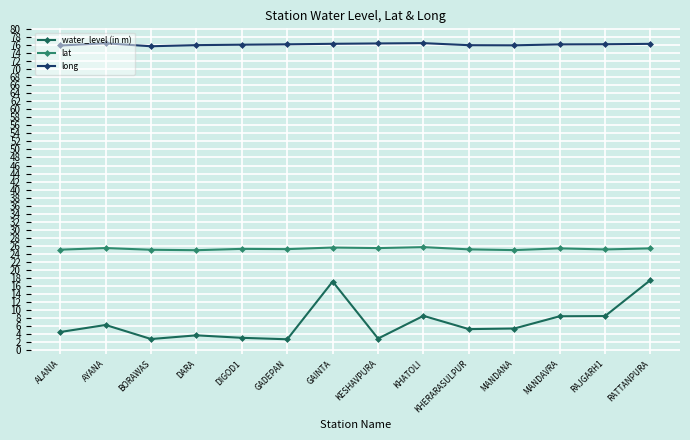

Is the value of lat at BORAWAS greater than the value of water_level (in m) at GADEPAN?

Yes